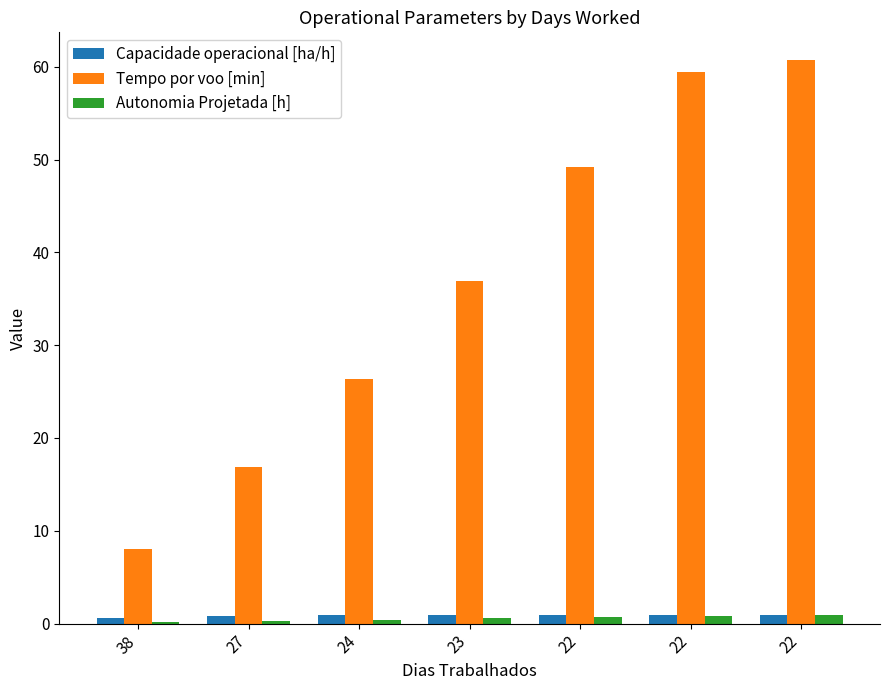

The value of Tempo por voo [min] at 23 is 64.6. True or false?

False